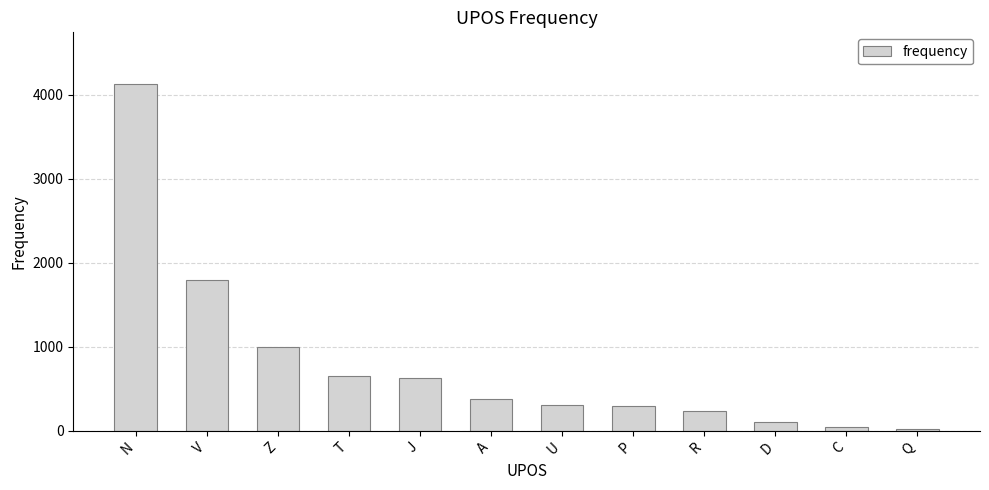

How many data points does each series have?

12